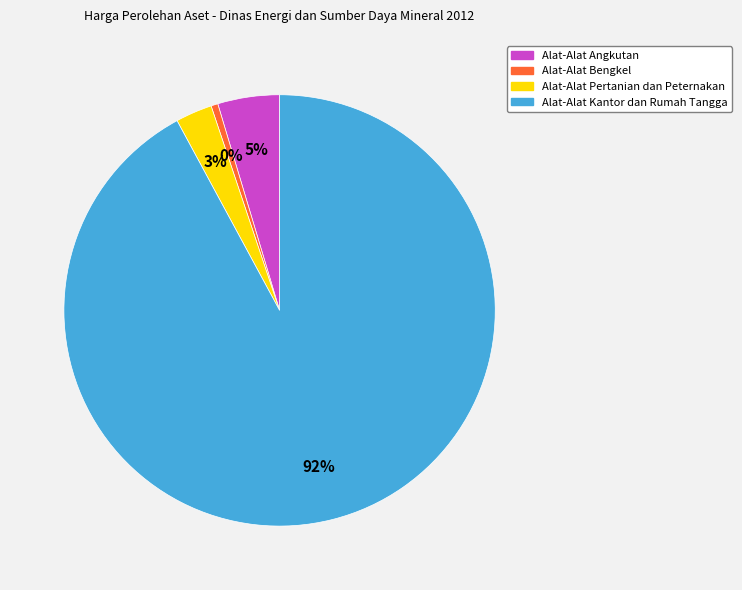

Count the number of slices in the pie.

4